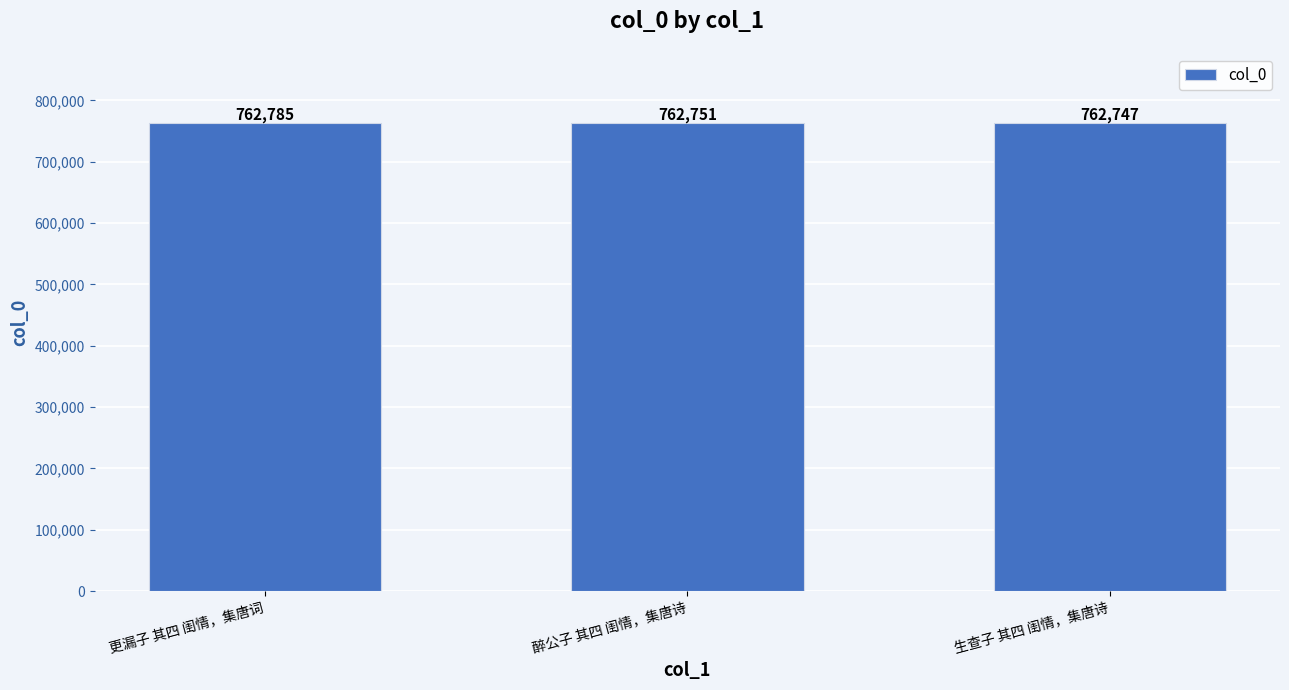

Read the value at 生查子 其四 闺情，集唐诗.

762747